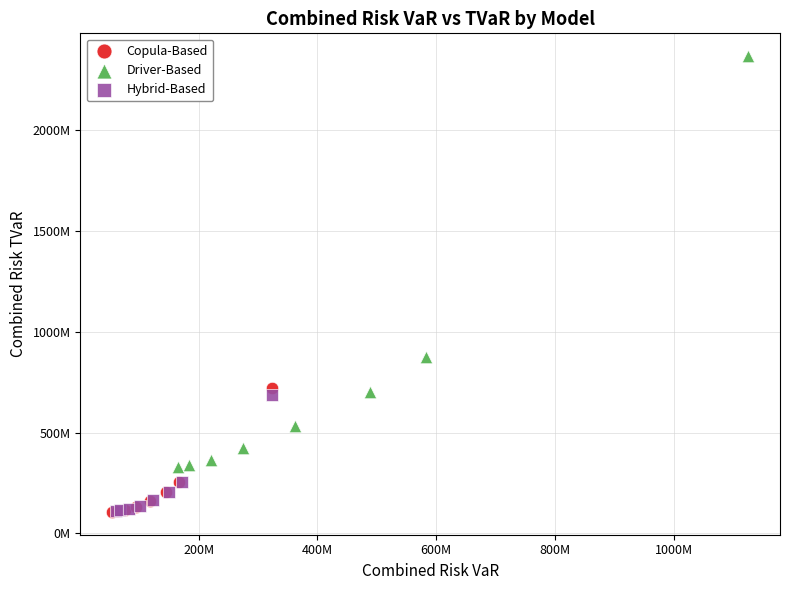

What are all the series names shown in the legend?

Copula-Based, Driver-Based, Hybrid-Based